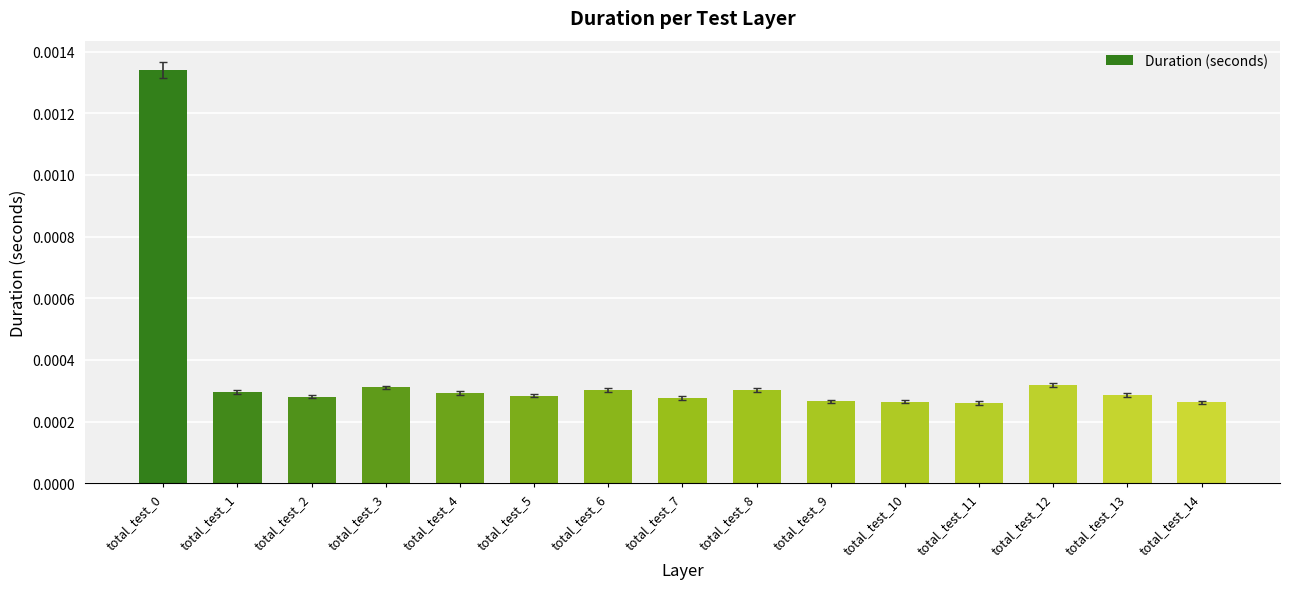

How many values are between 0 and 1?

15